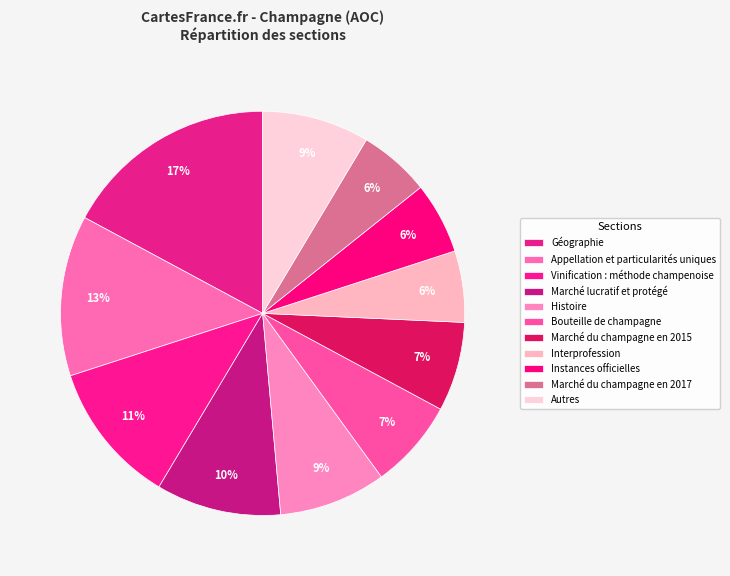

Count the number of slices in the pie.

11